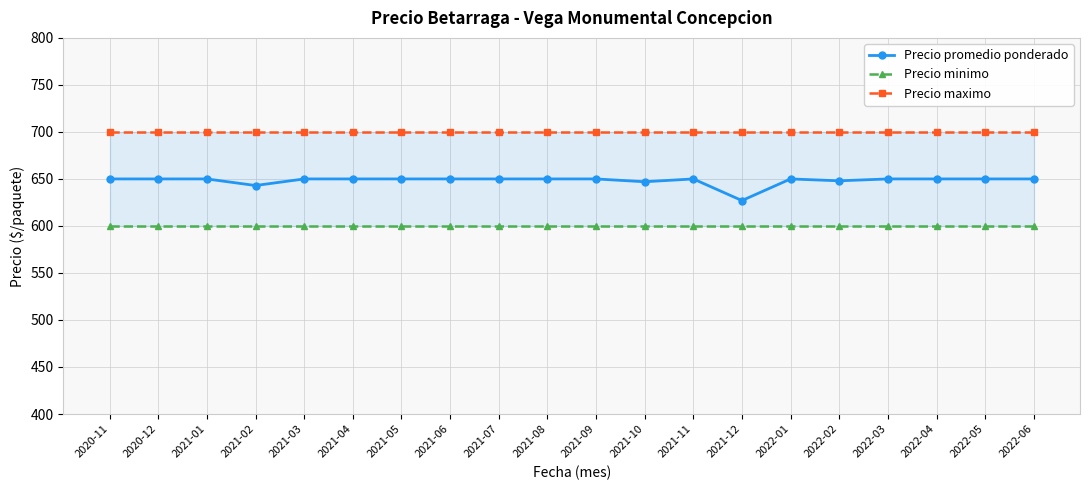

Reading left to right, what are all the values shown in this chart?

Precio promedio ponderado: 2020-11=650	2020-12=650	2021-01=650	2021-02=643	2021-03=650	2021-04=650	2021-05=650	2021-06=650	2021-07=650	2021-08=650	2021-09=650	2021-10=647	2021-11=650	2021-12=627	2022-01=650	2022-02=648	2022-03=650	2022-04=650	2022-05=650	2022-06=650
Precio minimo: 2020-11=600	2020-12=600	2021-01=600	2021-02=600	2021-03=600	2021-04=600	2021-05=600	2021-06=600	2021-07=600	2021-08=600	2021-09=600	2021-10=600	2021-11=600	2021-12=600	2022-01=600	2022-02=600	2022-03=600	2022-04=600	2022-05=600	2022-06=600
Precio maximo: 2020-11=700	2020-12=700	2021-01=700	2021-02=700	2021-03=700	2021-04=700	2021-05=700	2021-06=700	2021-07=700	2021-08=700	2021-09=700	2021-10=700	2021-11=700	2021-12=700	2022-01=700	2022-02=700	2022-03=700	2022-04=700	2022-05=700	2022-06=700